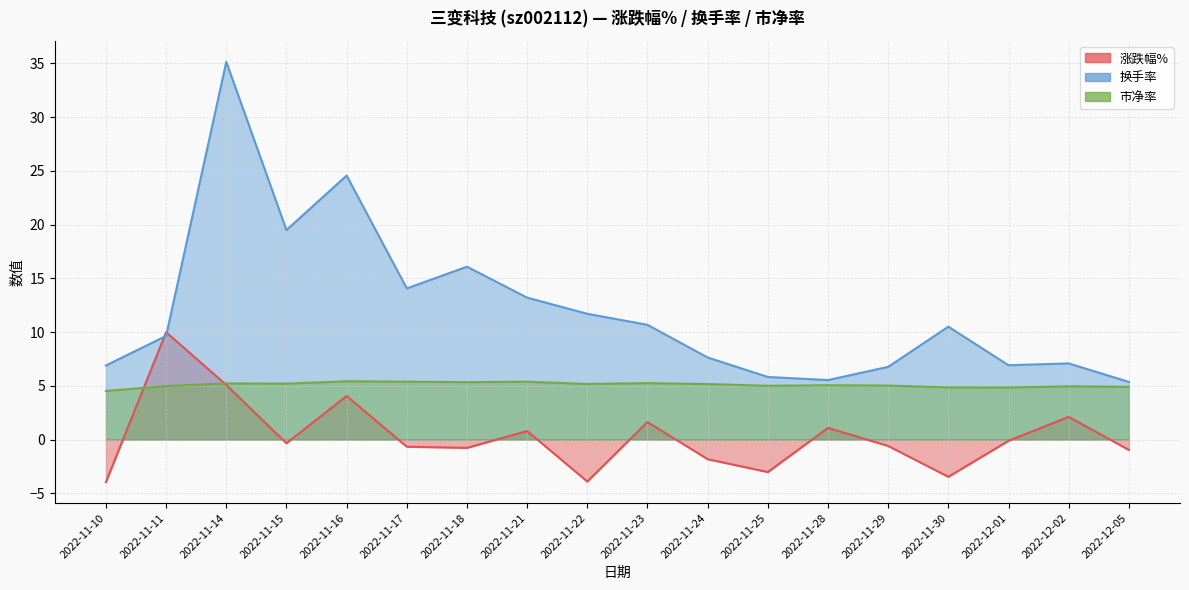

Does the chart display data point markers on the line(s)?

No